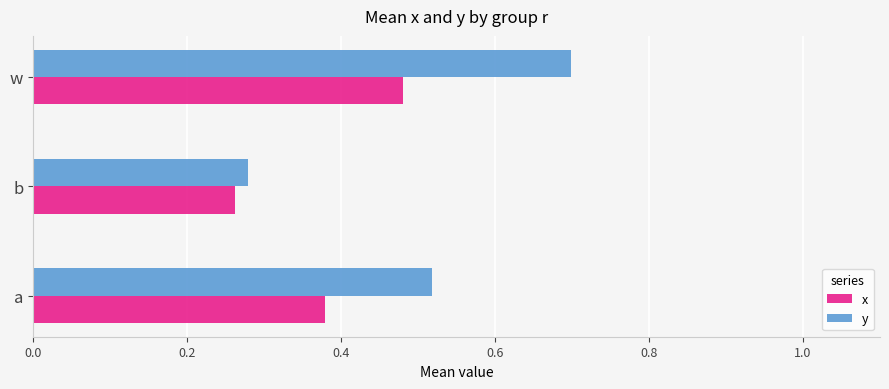

At which label does y reach its minimum?

b